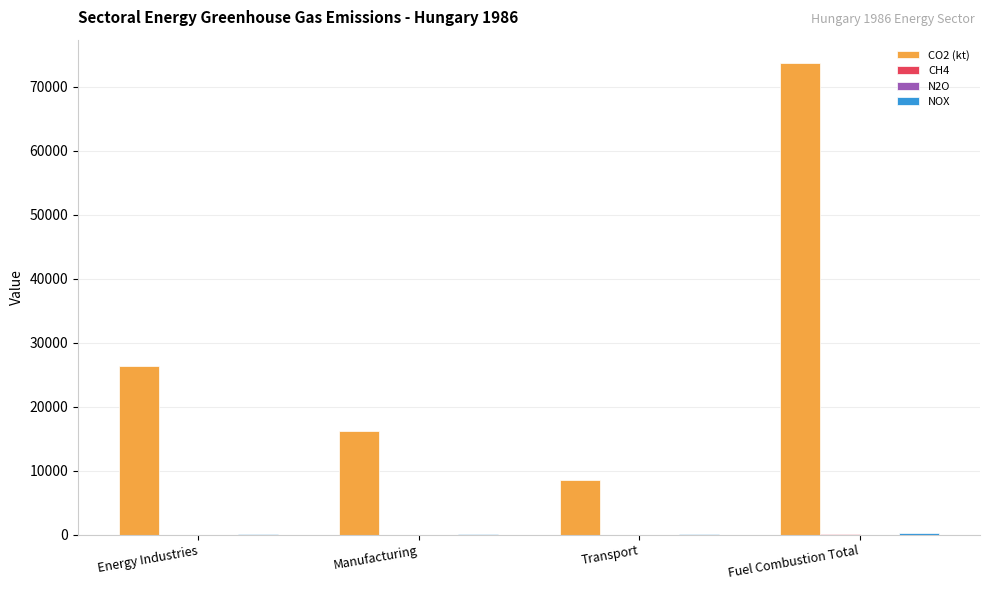

Which series has the largest total across all categories?

CO2 (kt)